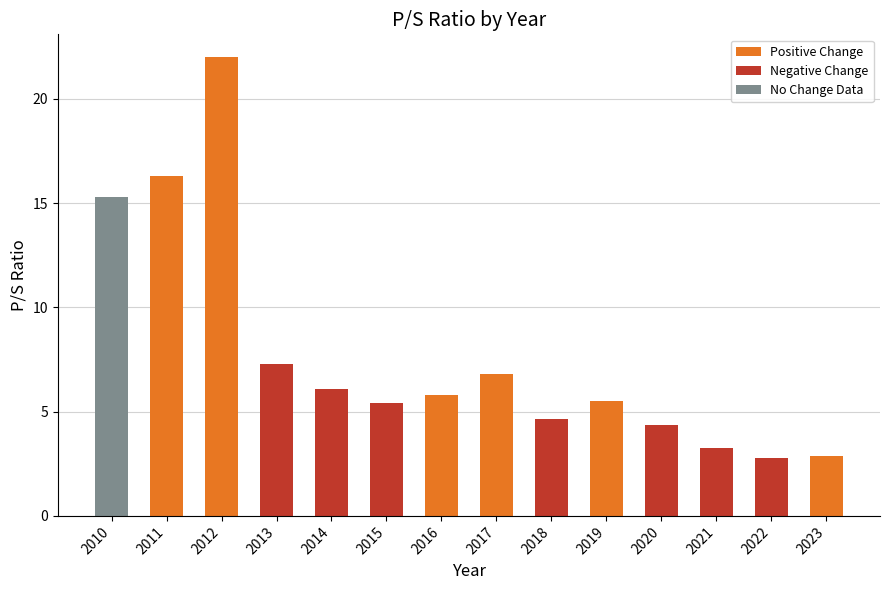

How many positive values does the Positive Change series have?

6